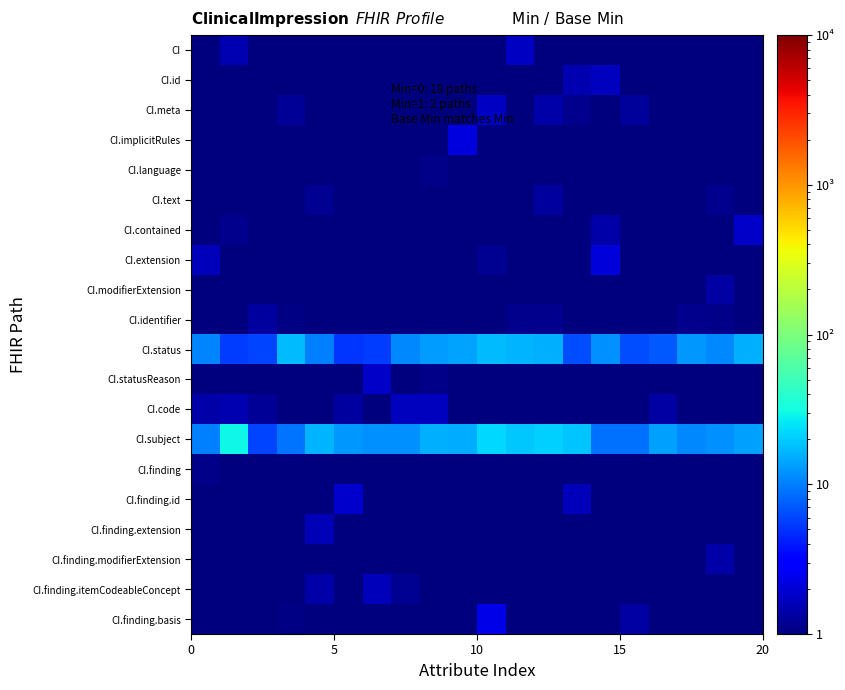

Reading left to right, transcribe all the data shown in this chart.

CI: 1.0	1.5	1.0	1.0	1.0	1.0	1.0	1.0	1.0	1.0	1.0	1.8	1.0	1.0	1.0	1.0	1.0	1.0	1.0	1.0
CI.id: 1.0	1.0	1.0	1.0	1.0	1.0	1.0	1.0	1.0	1.0	1.0	1.0	1.0	1.5	1.7	1.0	1.0	1.0	1.0	1.0
CI.meta: 1.0	1.0	1.0	1.2	1.0	1.0	1.0	1.0	1.0	1.0	1.7	1.0	1.4	1.1	1.0	1.3	1.0	1.0	1.0	1.0
CI.implicitRules: 1.0	1.0	1.0	1.0	1.0	1.0	1.0	1.0	1.0	2.2	1.0	1.0	1.0	1.0	1.0	1.0	1.0	1.0	1.0	1.0
CI.language: 1.0	1.0	1.0	1.0	1.0	1.0	1.0	1.0	1.1	1.0	1.0	1.0	1.0	1.0	1.0	1.0	1.0	1.0	1.0	1.0
CI.text: 1.0	1.0	1.0	1.0	1.2	1.0	1.0	1.0	1.0	1.0	1.0	1.0	1.3	1.0	1.0	1.0	1.0	1.0	1.1	1.0
CI.contained: 1.0	1.1	1.0	1.0	1.0	1.0	1.0	1.0	1.0	1.0	1.0	1.0	1.0	1.0	1.4	1.0	1.0	1.0	1.0	1.8
CI.extension: 1.6	1.0	1.0	1.0	1.0	1.0	1.0	1.0	1.0	1.0	1.2	1.0	1.0	1.0	2.1	1.0	1.0	1.0	1.0	1.0
CI.modifierExtension: 1.0	1.0	1.0	1.0	1.0	1.0	1.0	1.0	1.0	1.0	1.0	1.0	1.0	1.0	1.0	1.0	1.0	1.0	1.4	1.0
CI.identifier: 1.0	1.0	1.3	1.0	1.0	1.0	1.0	1.0	1.0	1.0	1.0	1.1	1.2	1.0	1.0	1.0	1.0	1.1	1.1	1.0
CI.status: 10.7	5.5	6.0	17.6	10.1	5.1	5.6	11.0	13.0	14.0	17.4	16.5	15.8	6.4	11.8	6.5	7.2	12.5	10.8	15.4
CI.statusReason: 1.0	1.0	1.0	1.0	1.0	1.0	1.8	1.0	1.1	1.0	1.0	1.0	1.0	1.0	1.0	1.0	1.0	1.0	1.0	1.0
CI.code: 1.4	1.5	1.2	1.0	1.0	1.3	1.0	1.7	1.7	1.0	1.0	1.0	1.0	1.0	1.0	1.0	1.4	1.0	1.0	1.0
CI.subject: 10.2	30.4	5.8	9.0	16.5	12.4	11.6	11.7	15.5	14.9	22.1	19.1	21.1	18.4	8.9	8.8	13.8	10.8	11.7	13.7
CI.finding: 1.1	1.0	1.0	1.0	1.0	1.0	1.0	1.0	1.0	1.0	1.0	1.0	1.0	1.0	1.0	1.0	1.0	1.0	1.0	1.0
CI.finding.id: 1.0	1.0	1.0	1.0	1.0	1.9	1.0	1.0	1.0	1.0	1.0	1.0	1.0	1.6	1.0	1.0	1.0	1.0	1.0	1.0
CI.finding.extension: 1.0	1.0	1.0	1.0	1.5	1.0	1.0	1.0	1.0	1.0	1.0	1.0	1.0	1.0	1.0	1.0	1.0	1.0	1.0	1.0
CI.finding.modifierExtension: 1.0	1.0	1.0	1.0	1.0	1.0	1.0	1.0	1.0	1.0	1.0	1.0	1.0	1.0	1.0	1.0	1.0	1.0	1.4	1.0
CI.finding.itemCodeableConcept: 1.0	1.0	1.0	1.0	1.4	1.0	1.6	1.2	1.0	1.0	1.0	1.0	1.0	1.0	1.0	1.0	1.0	1.0	1.0	1.0
CI.finding.basis: 1.0	1.0	1.0	1.0	1.0	1.0	1.0	1.0	1.0	1.0	2.3	1.0	1.0	1.0	1.0	1.3	1.0	1.0	1.0	1.0